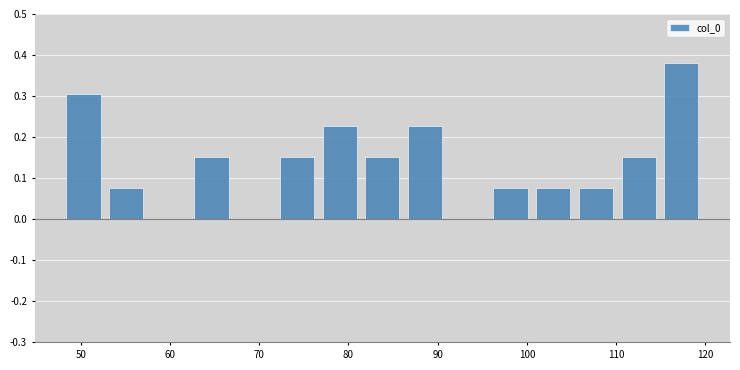

What is the height of the bar covering 110 to 115 on the x-axis? Neither the bar edges nor the heights are printed on the chart, so give them approximately, as read against the axes.

0.15